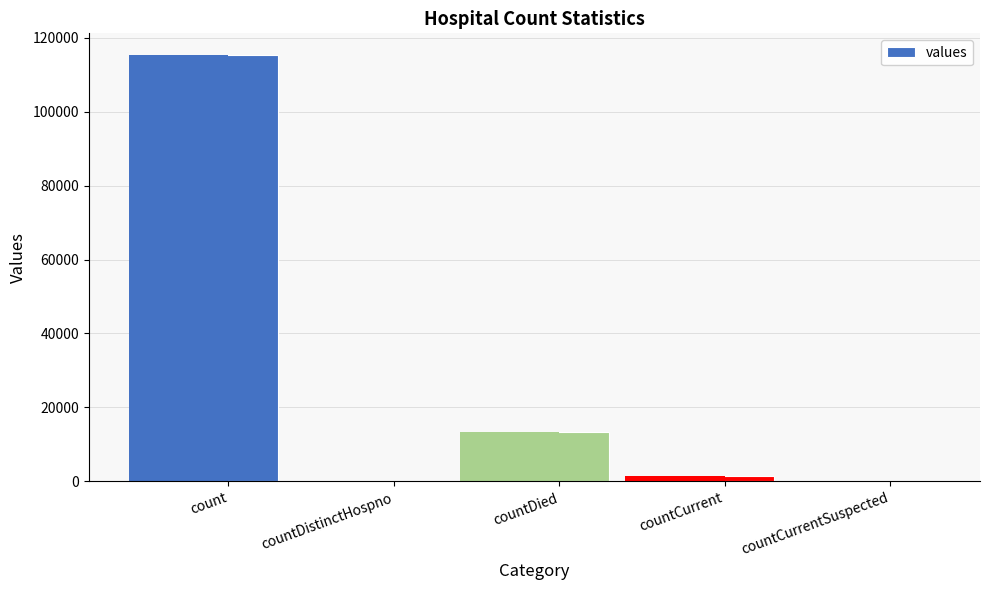

Where is the data nearest to the value 57689?

countDied